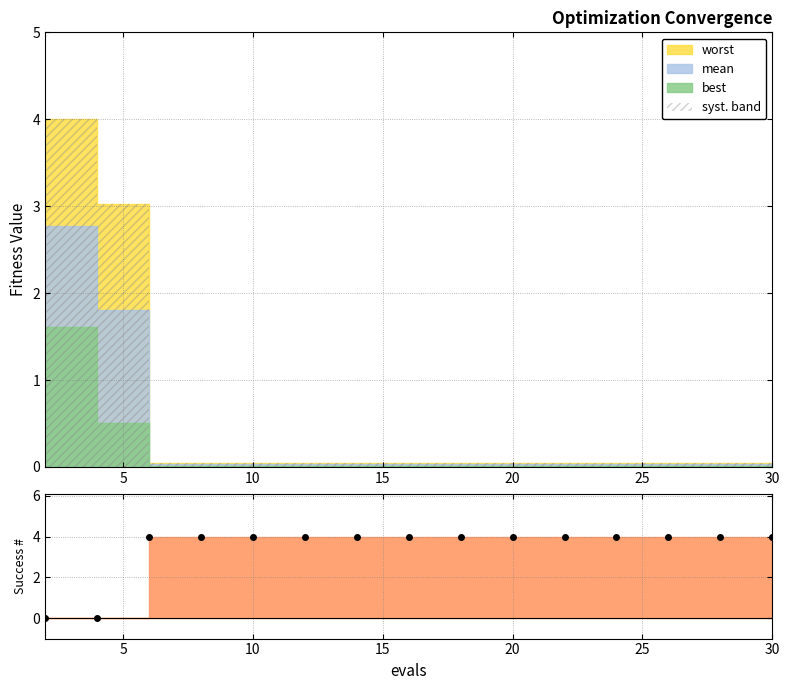

Which series has the widest spread of values?

success num